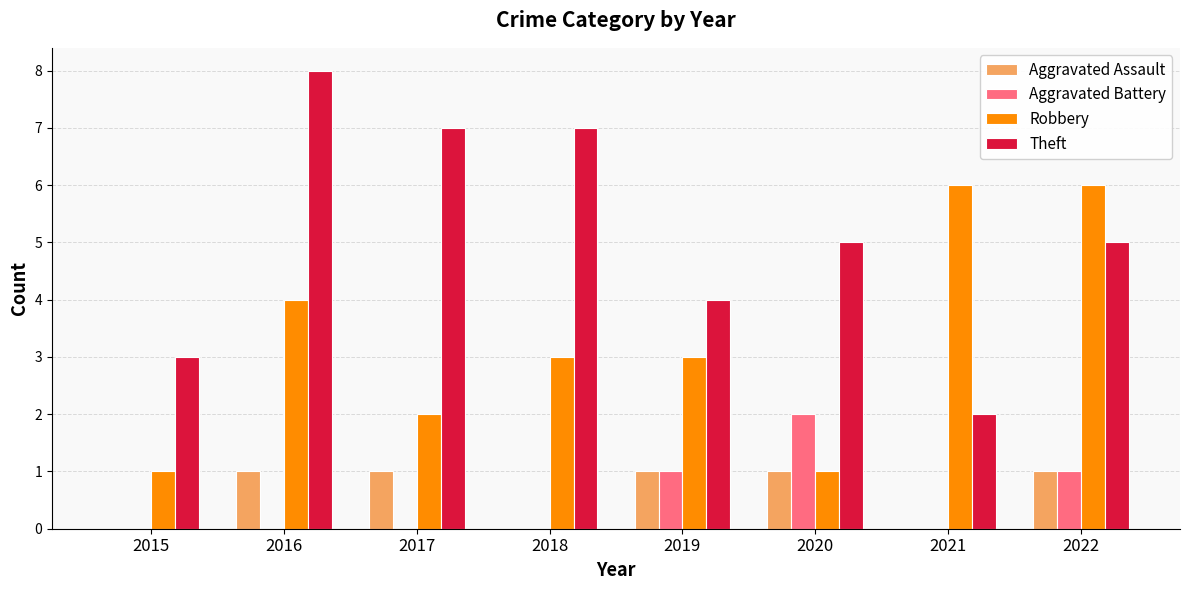

Reading left to right, extract all data points from this chart.

Aggravated Assault: 0	1	1	0	1	1	0	1
Aggravated Battery: 0	0	0	0	1	2	0	1
Robbery: 1	4	2	3	3	1	6	6
Theft: 3	8	7	7	4	5	2	5